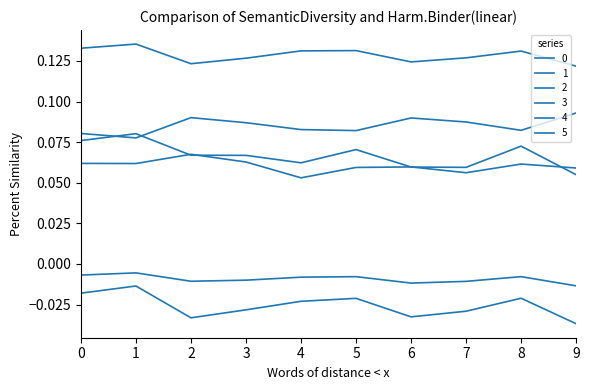

Rank the categories by 5 value from highest to lowest.

1, 0, 8, 5, 4, 3, 2, 7, 6, 9